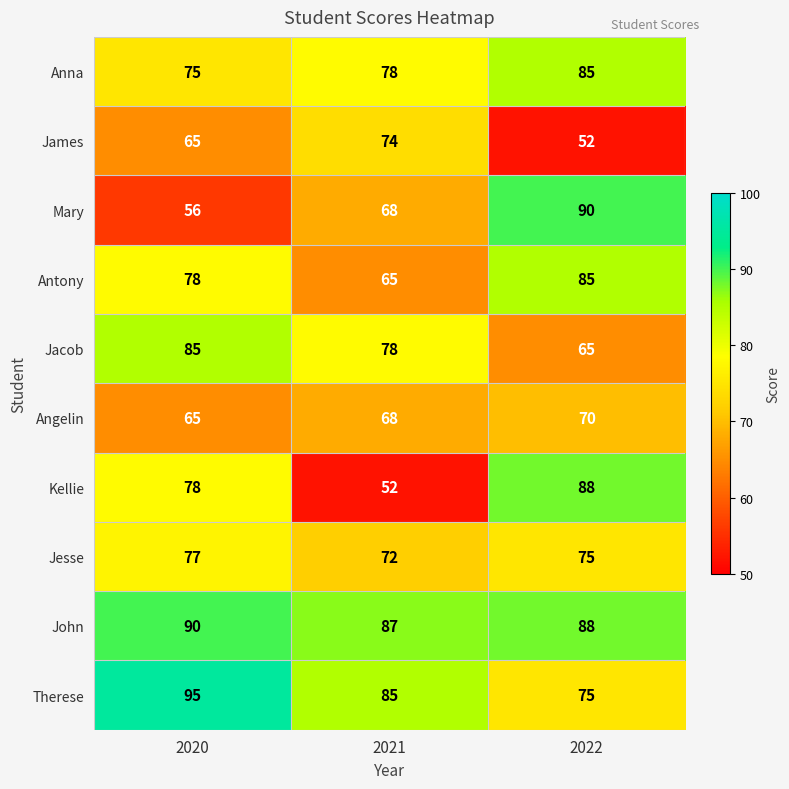

What is the difference between the Angelin values at 2022 and 2020?

5